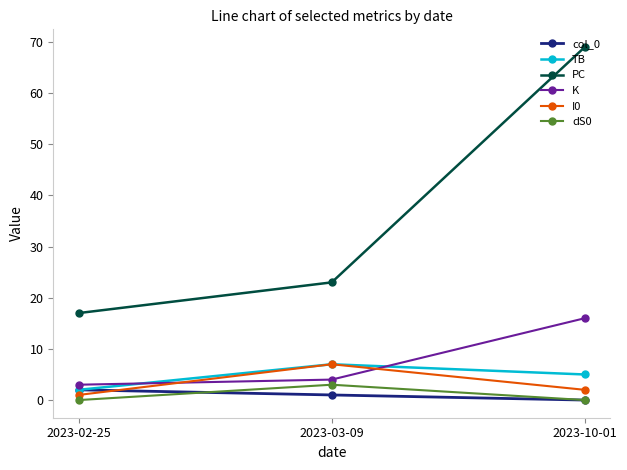

Which series changed the most between 2023-02-25 and 2023-10-01?

PC